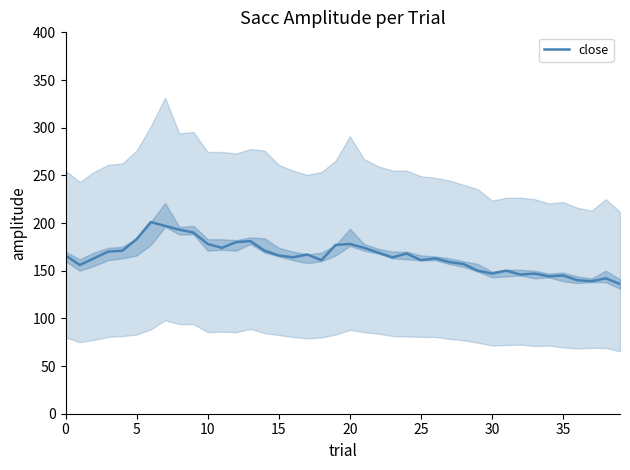

True or false: the data shows 241.1 at 30.

False